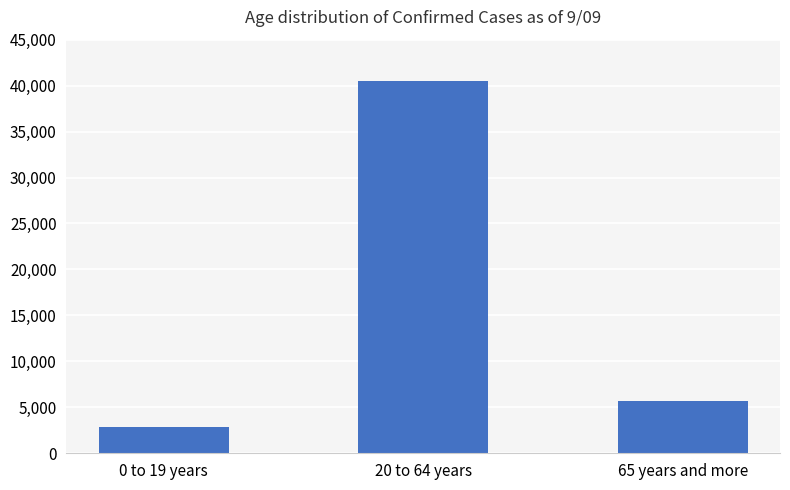

How many data points are less than 5635?

1